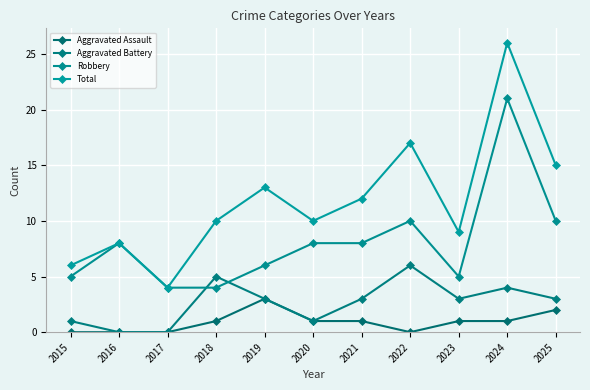

True or false: Total has more than 1 interior local peaks.

True